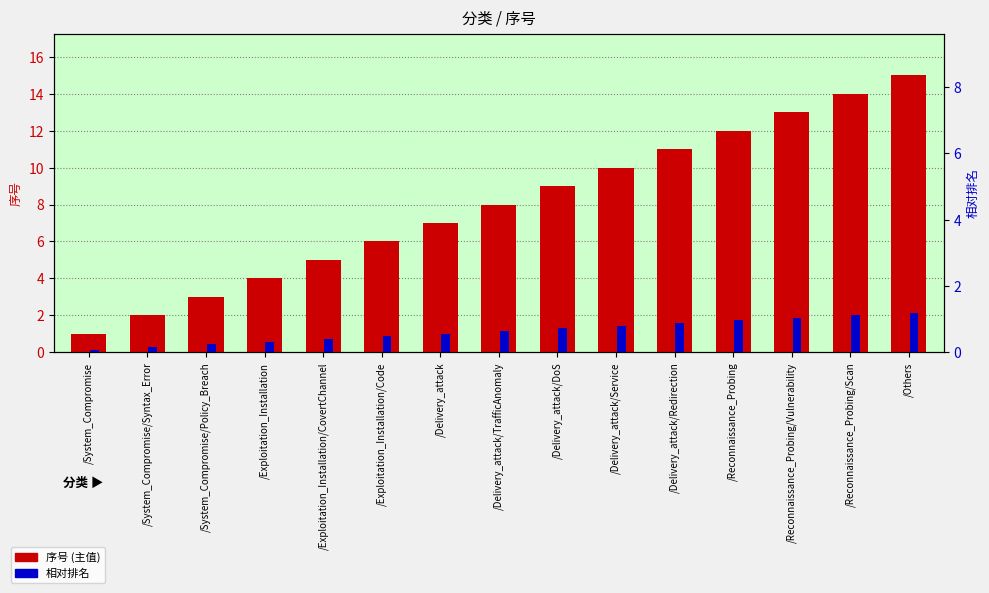

What is the total value across all series at /Delivery_attack/Service?

10.8